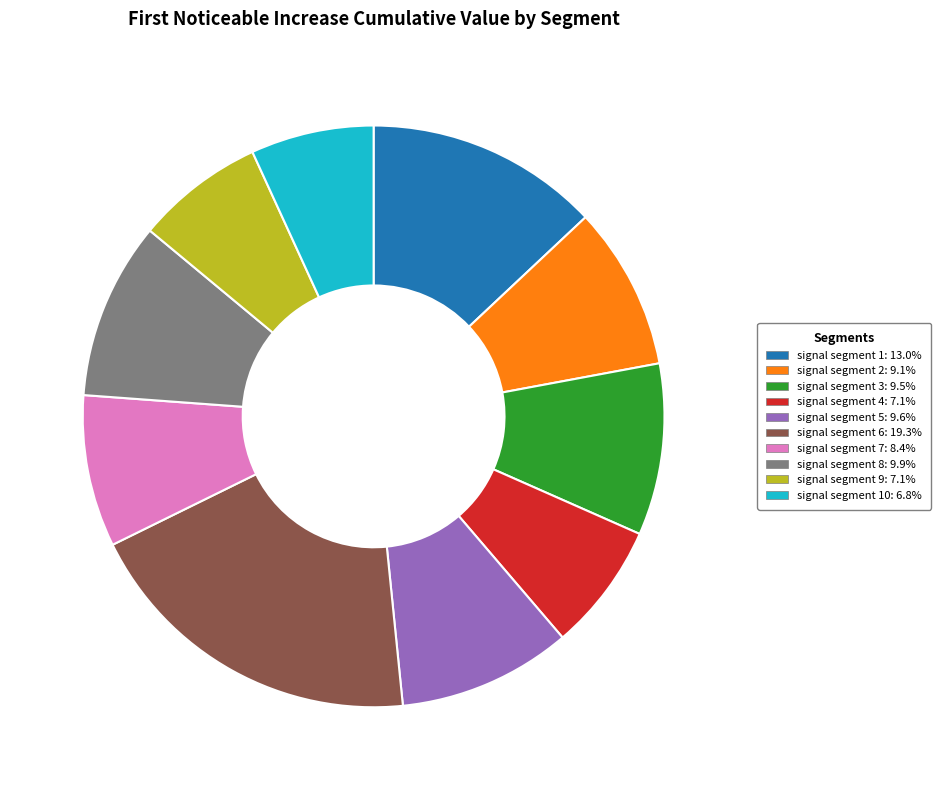

Is there any slice that represents more than half of the pie?

No